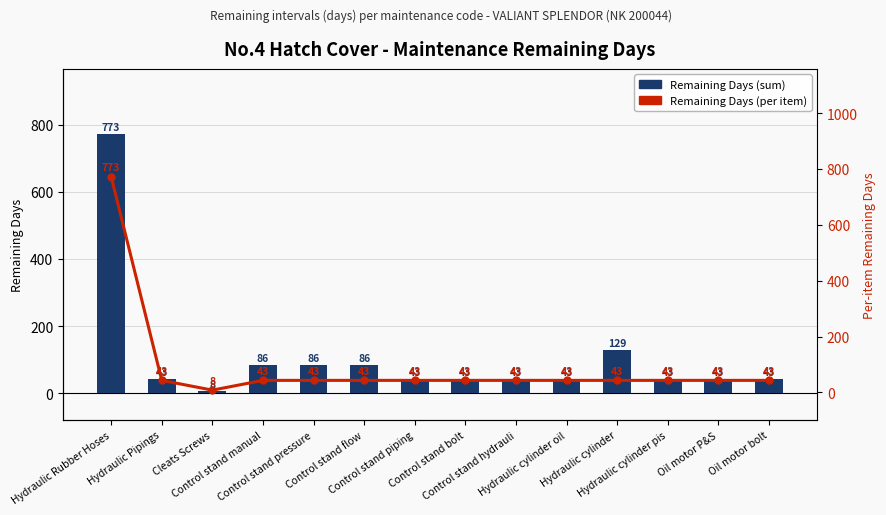

Is the value of Remaining Days (sum) at Control stand piping greater than the value of Remaining Days (per item) at Oil motor bolt?

No